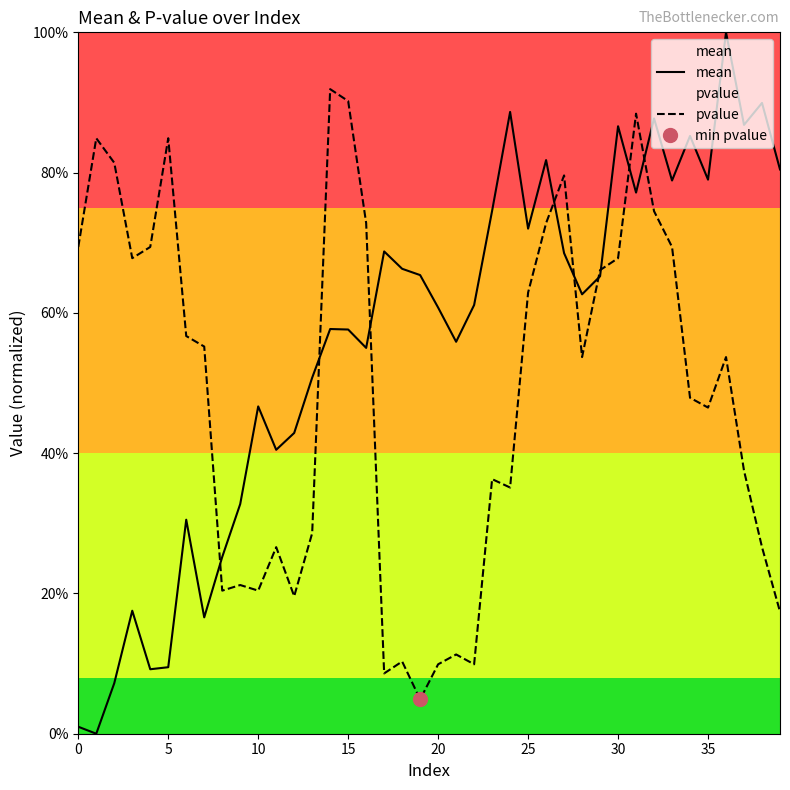

Which series has the widest spread of values?

mean